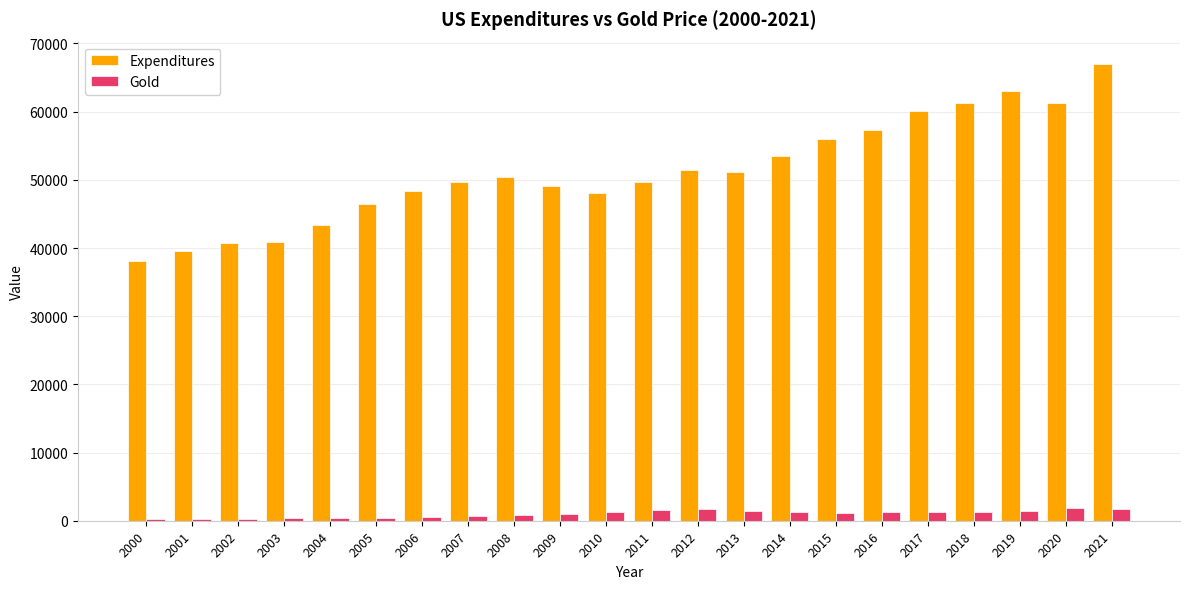

What is the difference between the second highest and minimum values in the Expenditures series?

24991